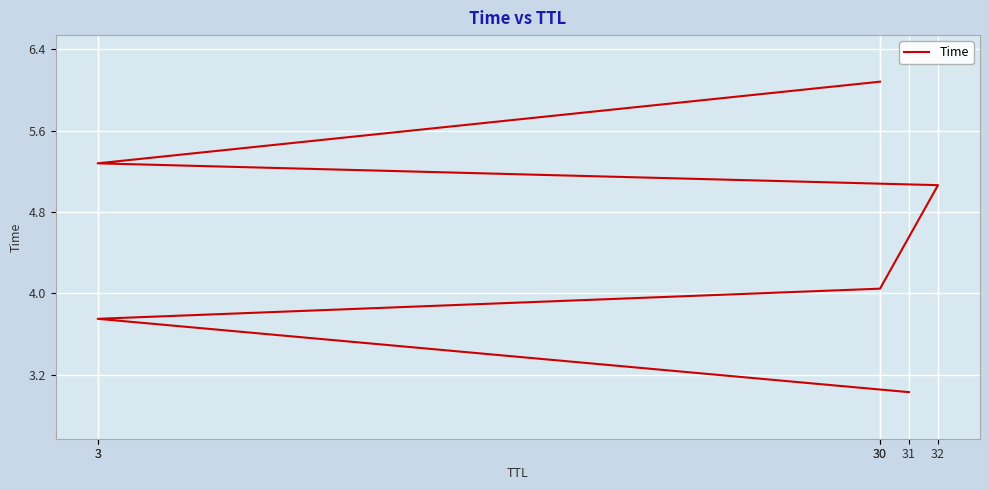

List the labels in order of value, smallest first.

31, 3, 30, 32, 3, 30